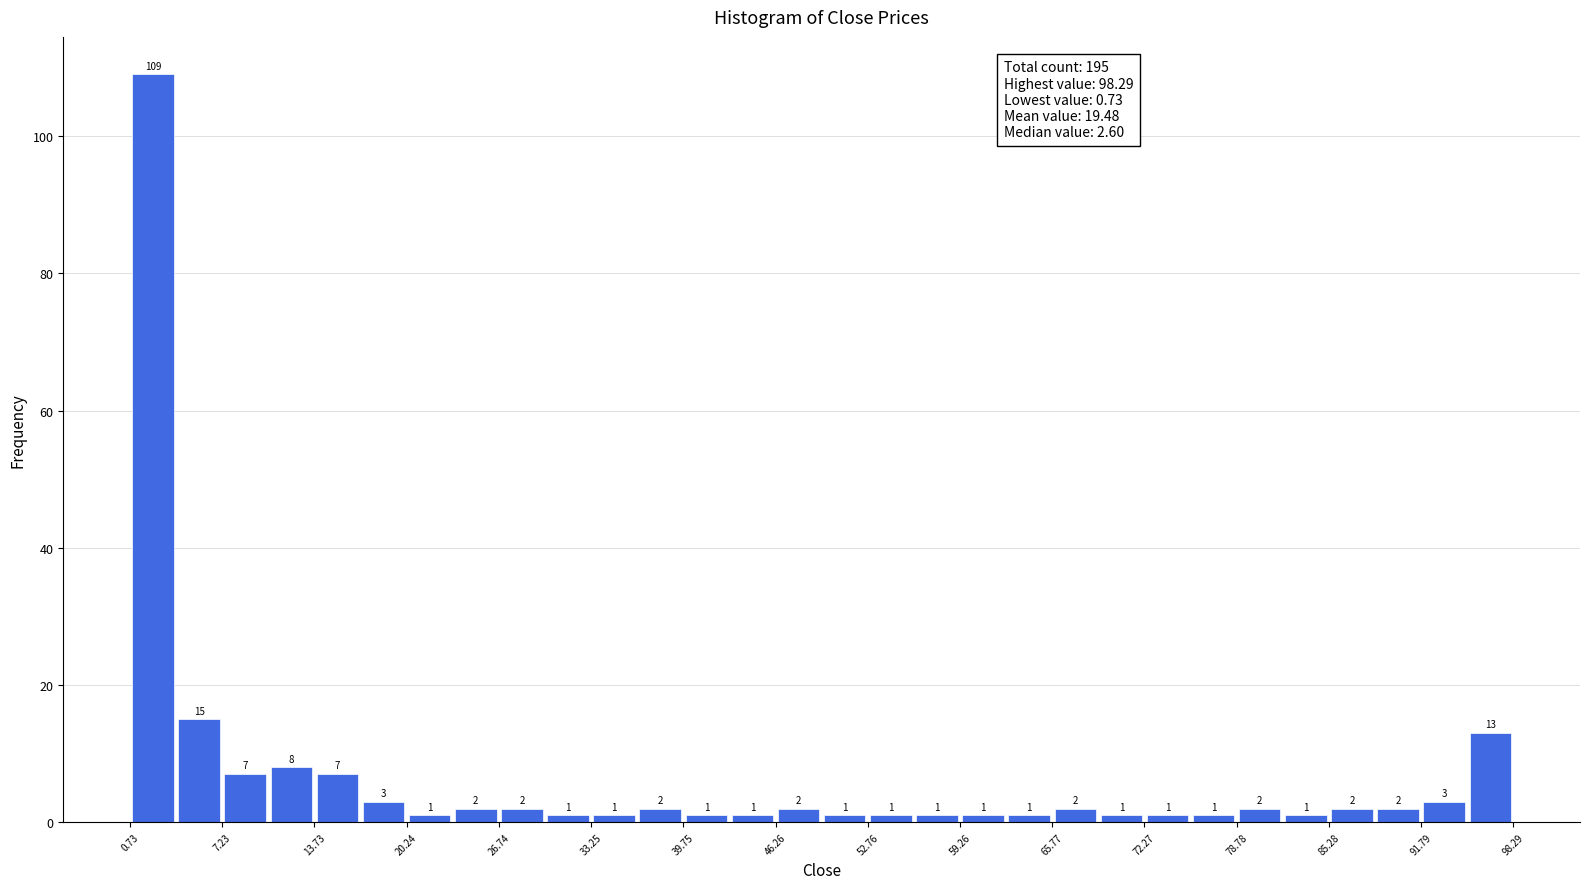

Read against the x-axis, roughly where is the centre of the tallest bar?

2